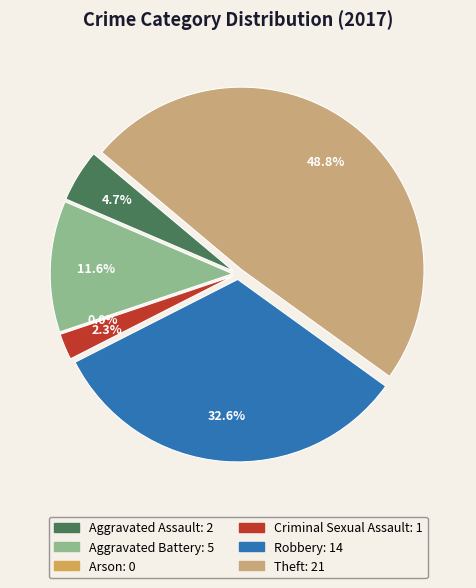

What is the largest slice in the pie chart?

Theft